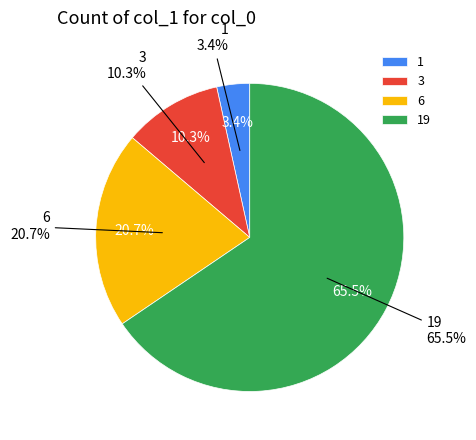

Is it true that 19 is 66% of the pie?

True